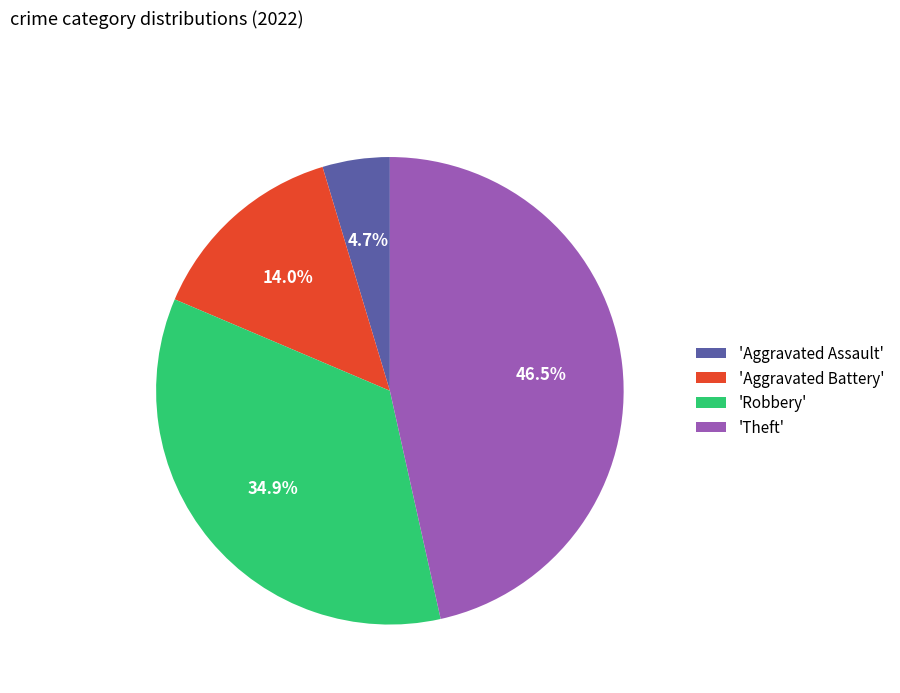

Between 'Robbery' and 'Aggravated Battery', which is larger?

'Robbery'